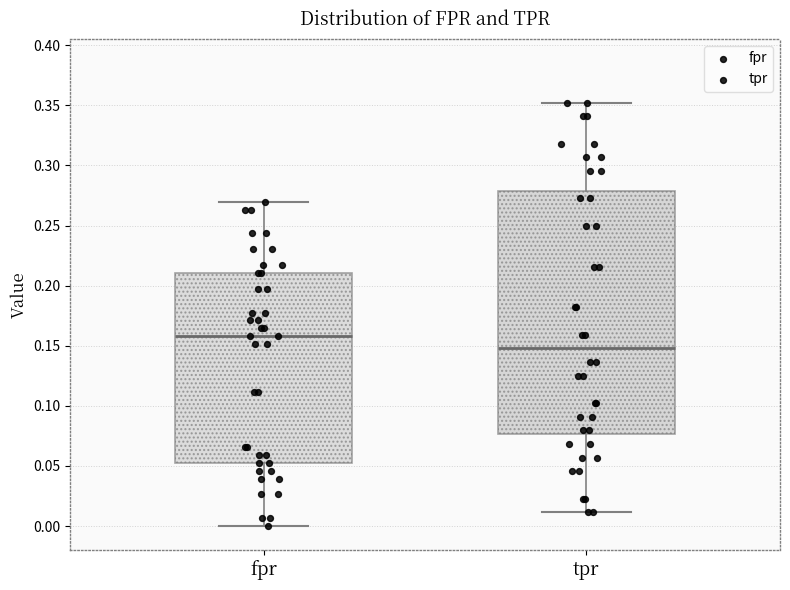

Which box has the highest median line?

fpr